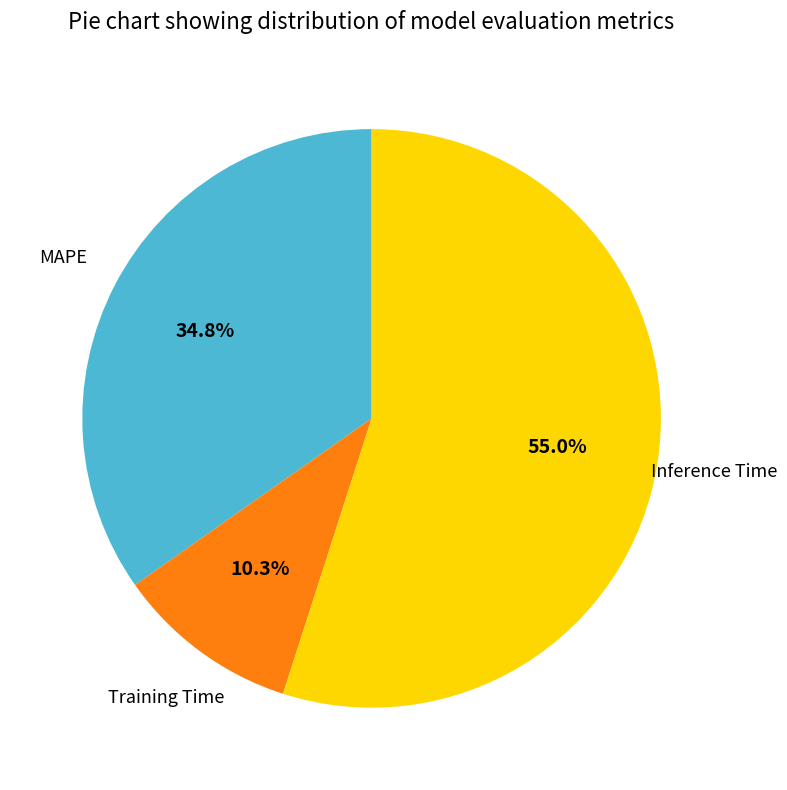

Does any single category account for the majority?

Yes